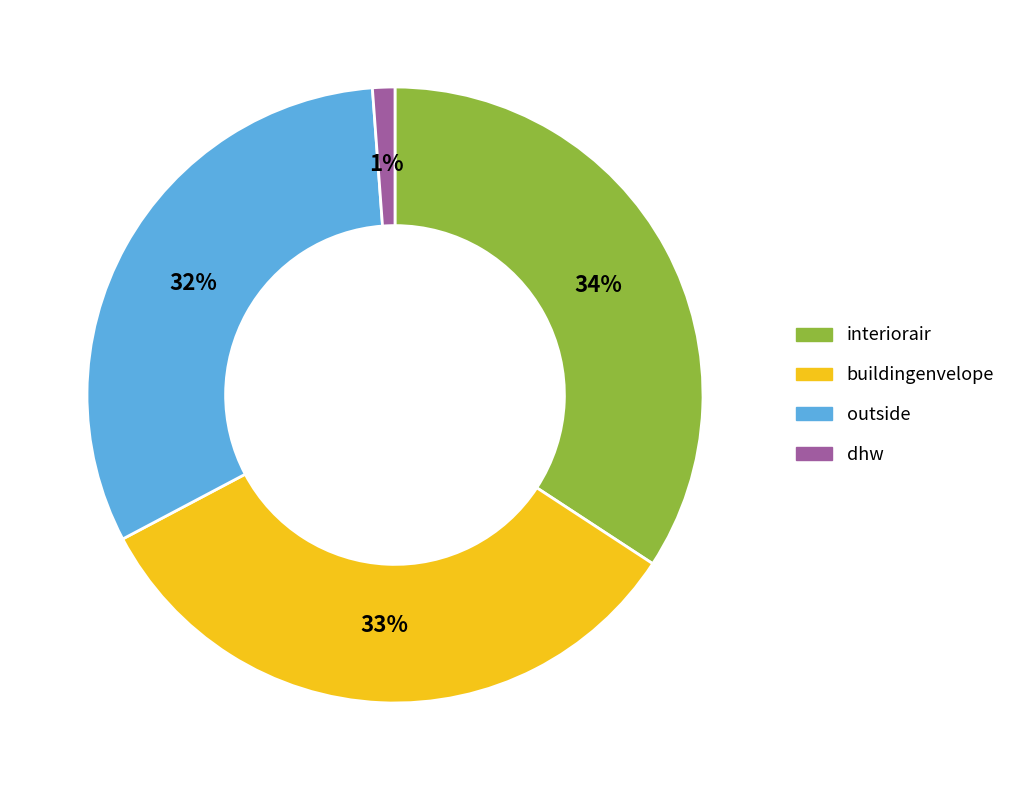

Which has a higher value, buildingenvelope or interiorair?

interiorair